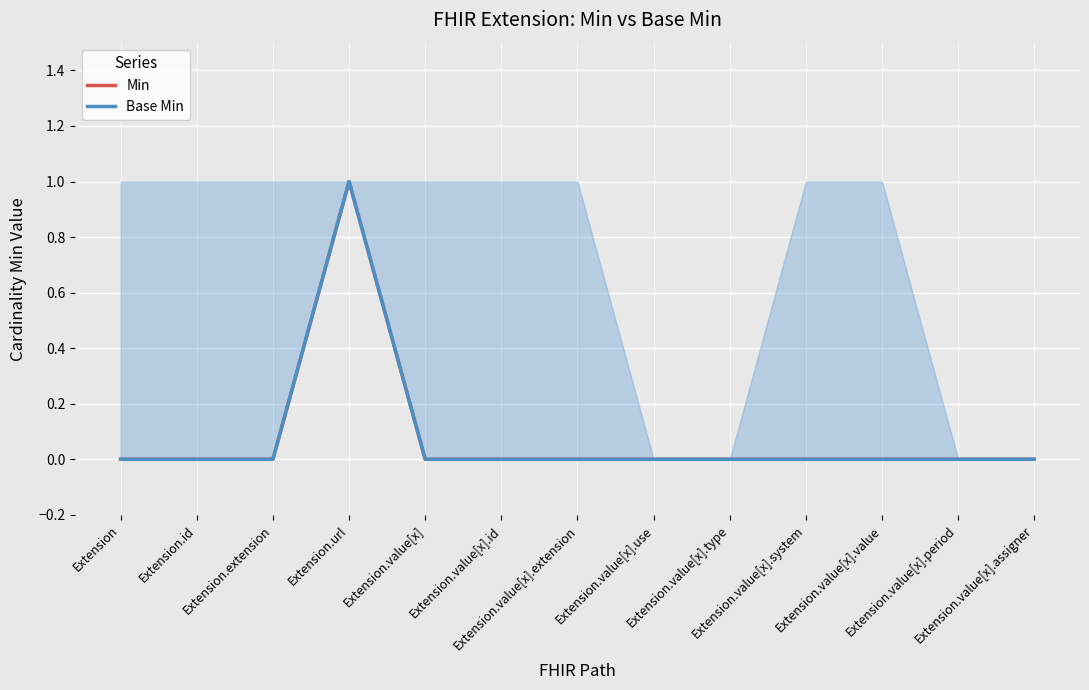

At which category does Min reach its first local peak?

Extension.url